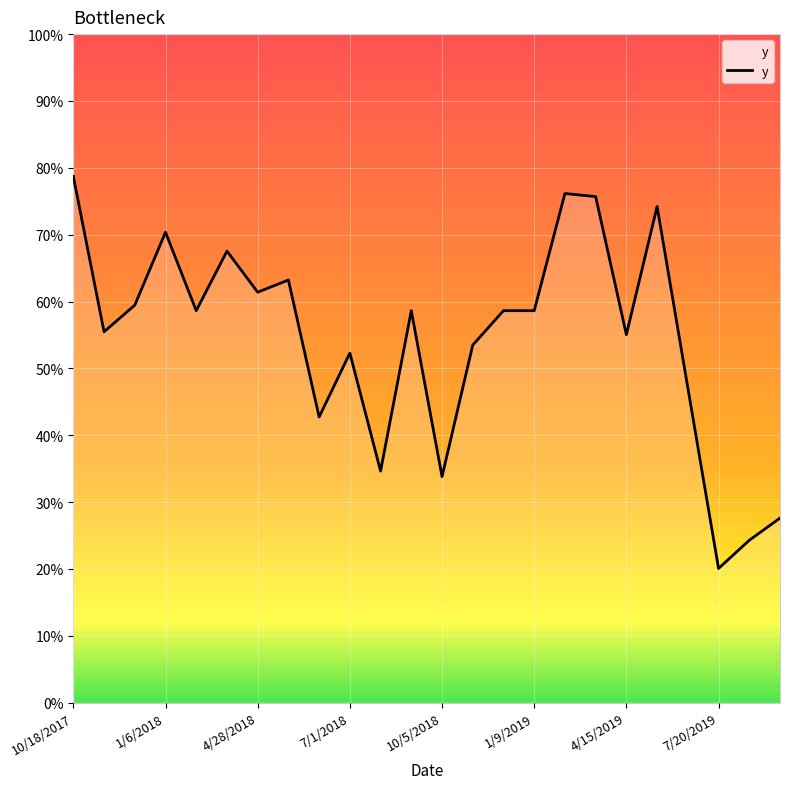

True or false: the data has more than 1 interior local peaks.

True